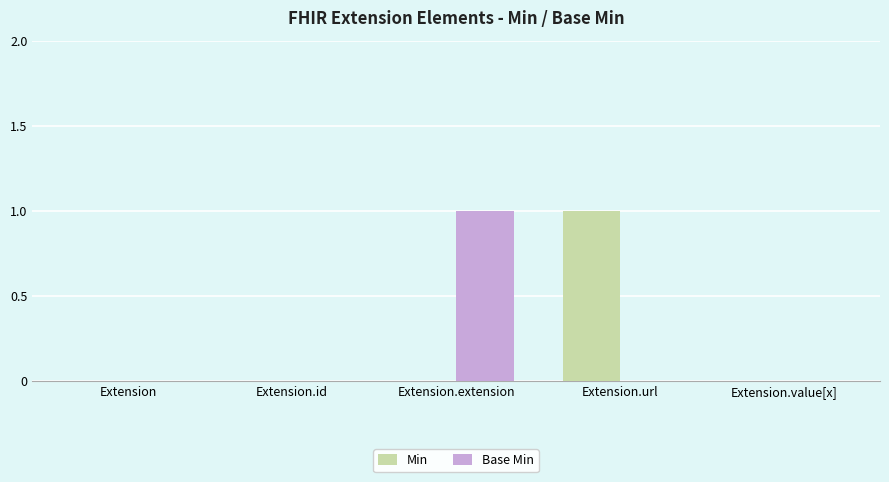

Is the value of Min at Extension.value[x] greater than the value of Base Min at Extension.extension?

No